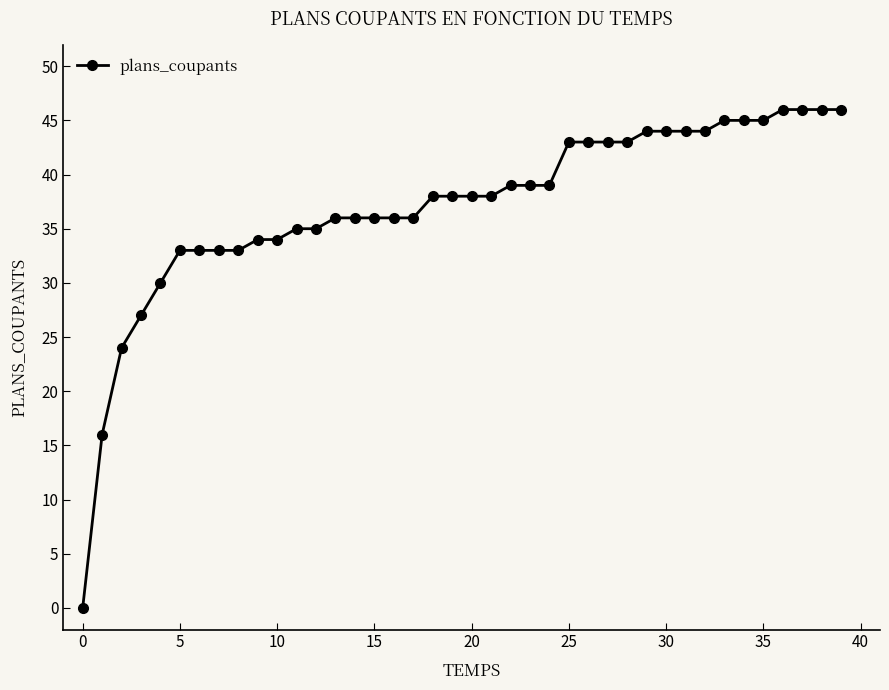

Count the number of categories in the chart.

40